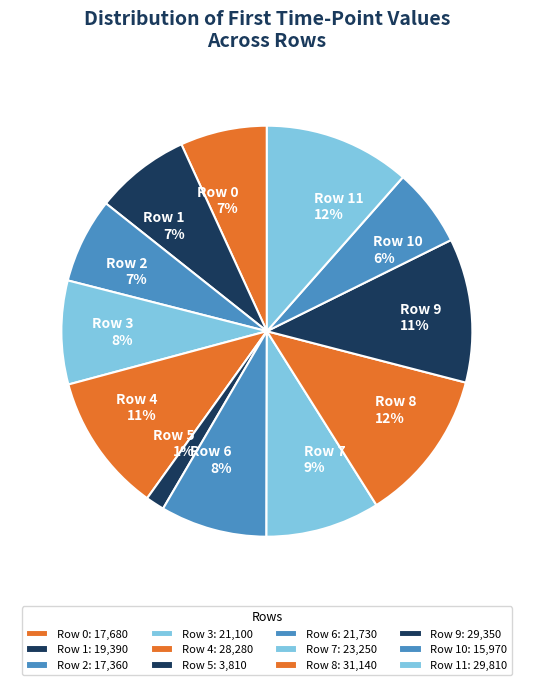

How many segments does this pie chart have?

12